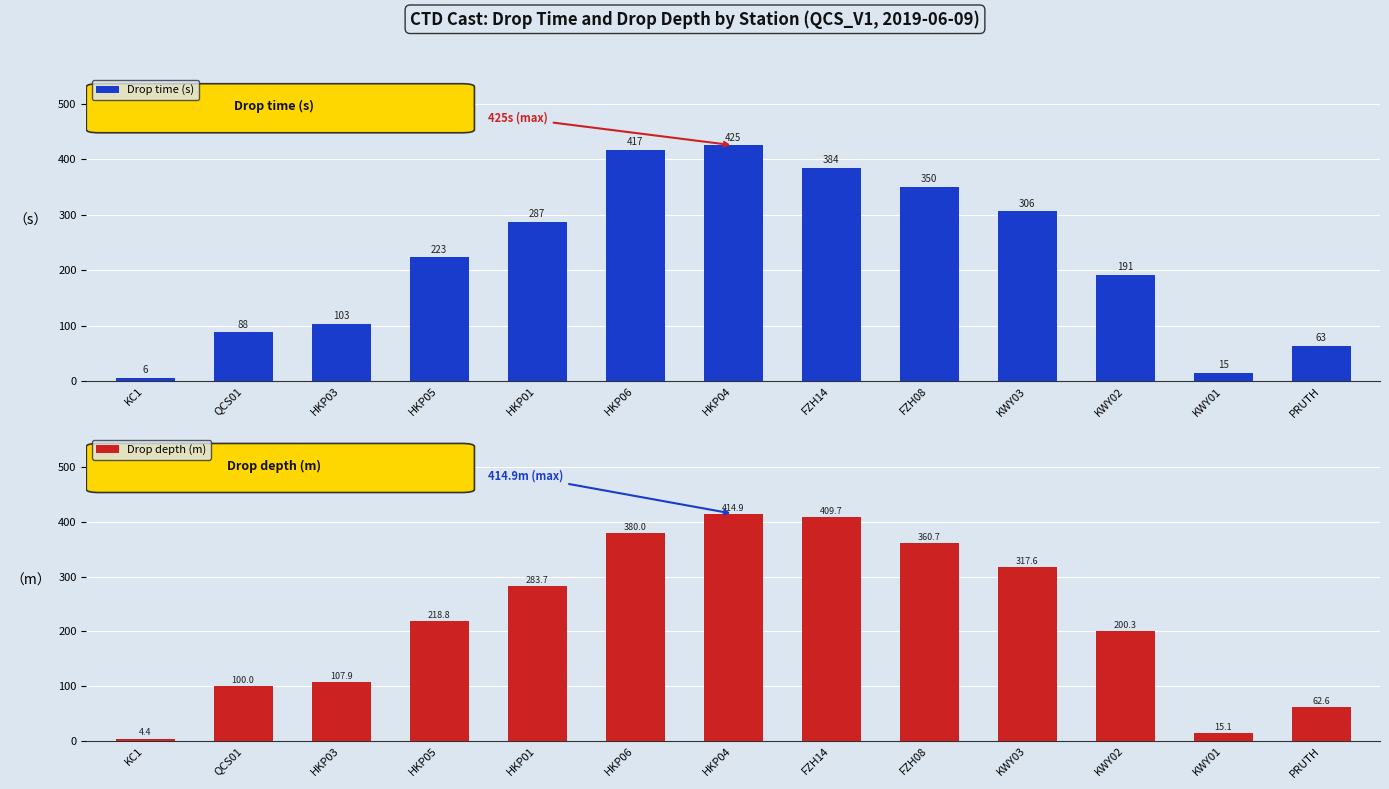

What is the difference between the second highest and minimum values in the Drop time (s) series?

411